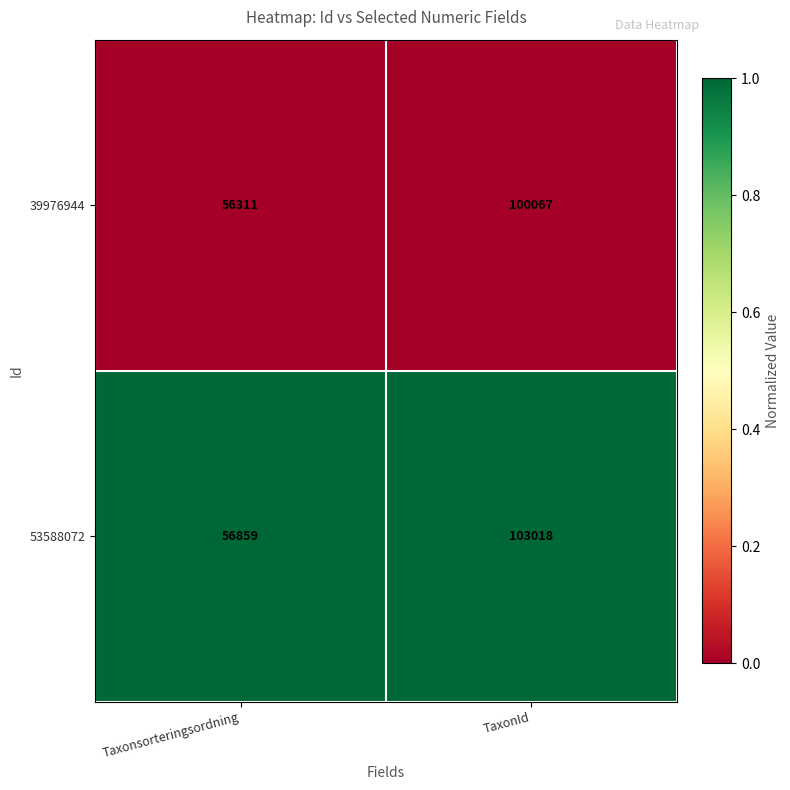

True or false: 53588072 has a value of 94057 at Taxonsorteringsordning.

False